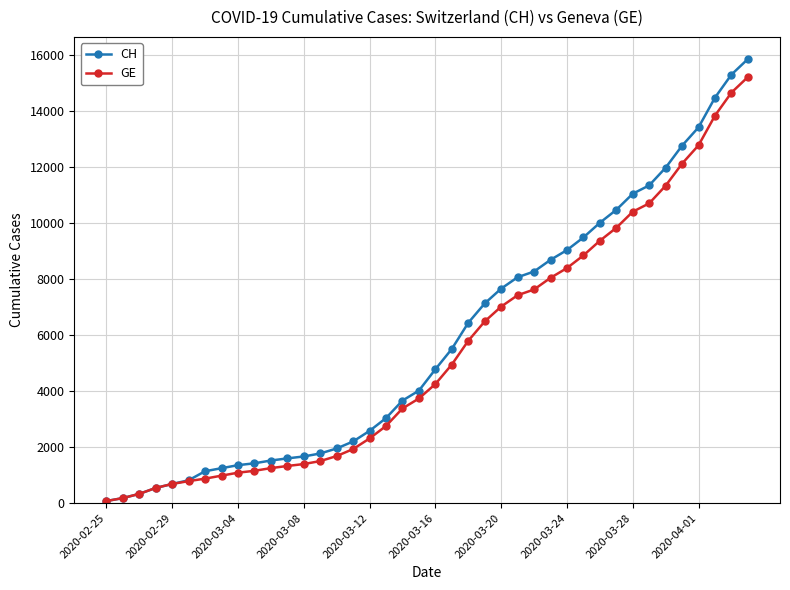

Which series has the largest range (max minus min)?

CH